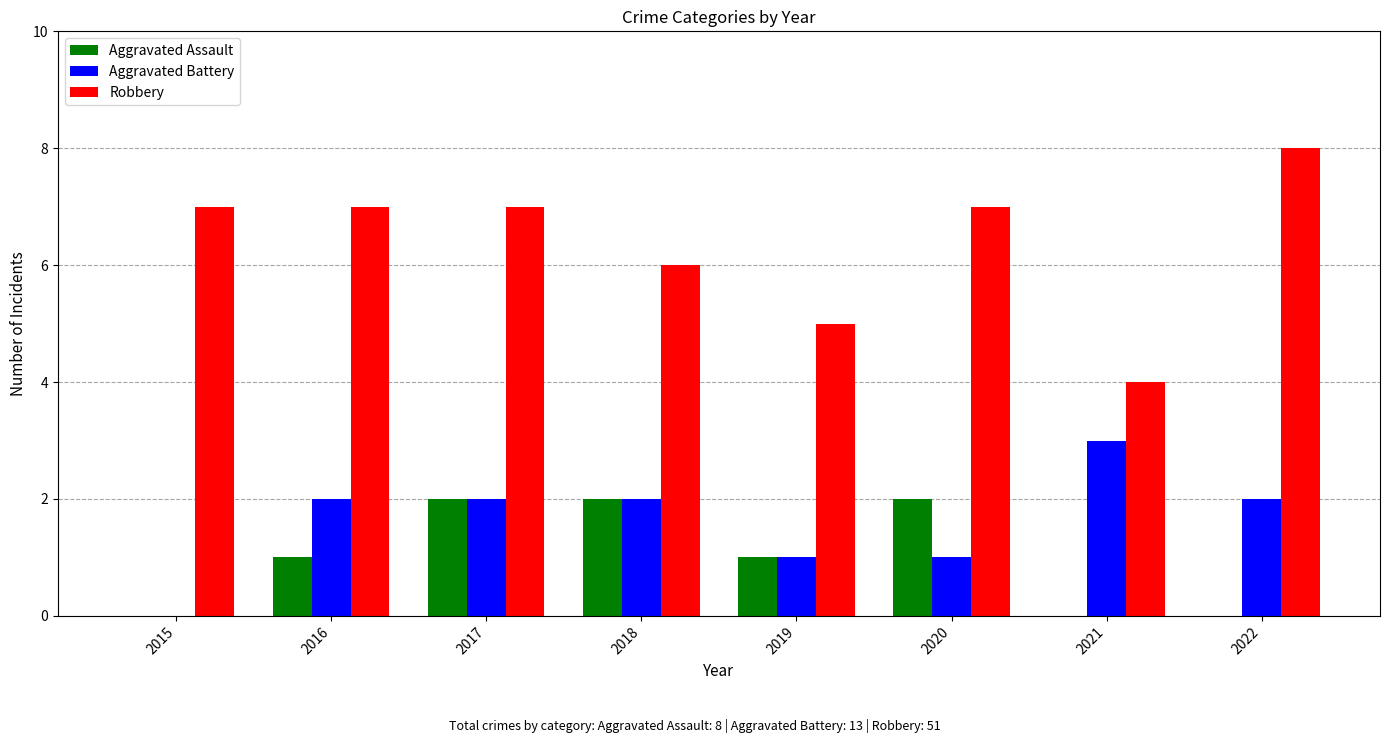

Reading left to right, list all the values displayed in this chart.

Aggravated Assault: 2015=0	2016=1	2017=2	2018=2	2019=1	2020=2	2021=0	2022=0
Aggravated Battery: 2015=0	2016=2	2017=2	2018=2	2019=1	2020=1	2021=3	2022=2
Robbery: 2015=7	2016=7	2017=7	2018=6	2019=5	2020=7	2021=4	2022=8